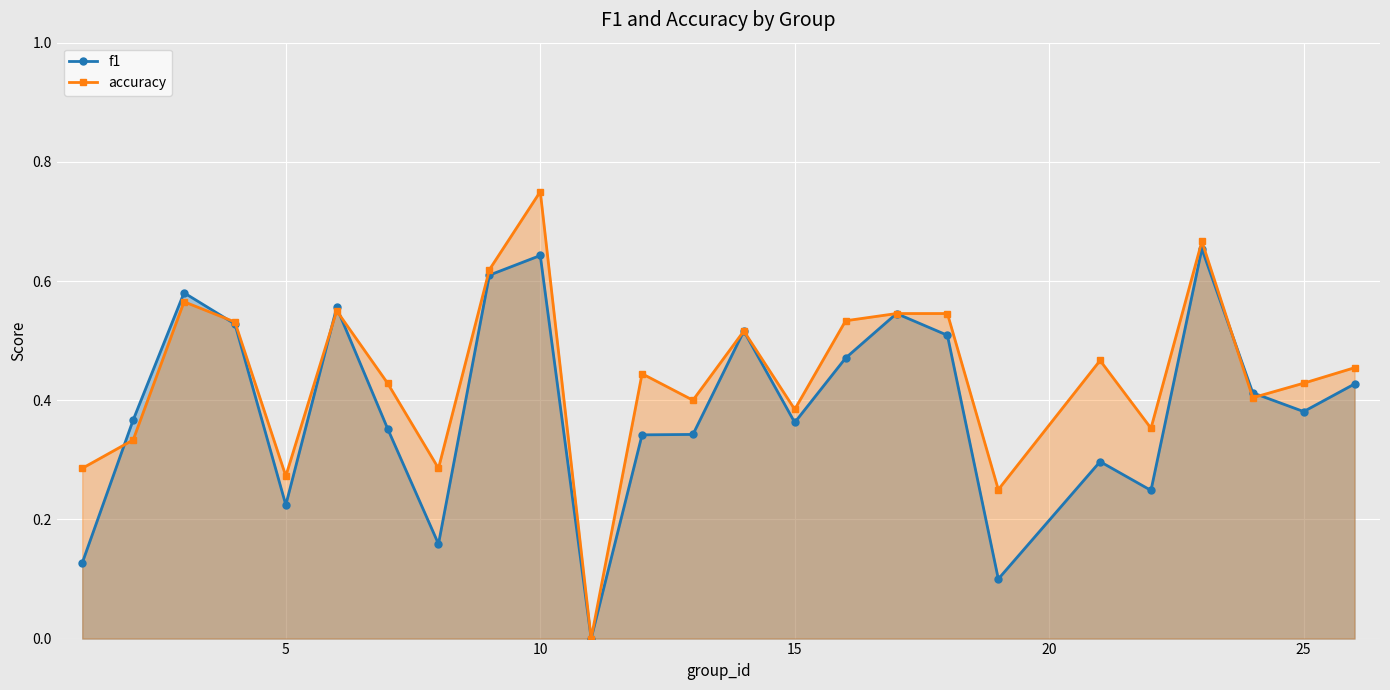

At which category is the sum across all series the highest?

10